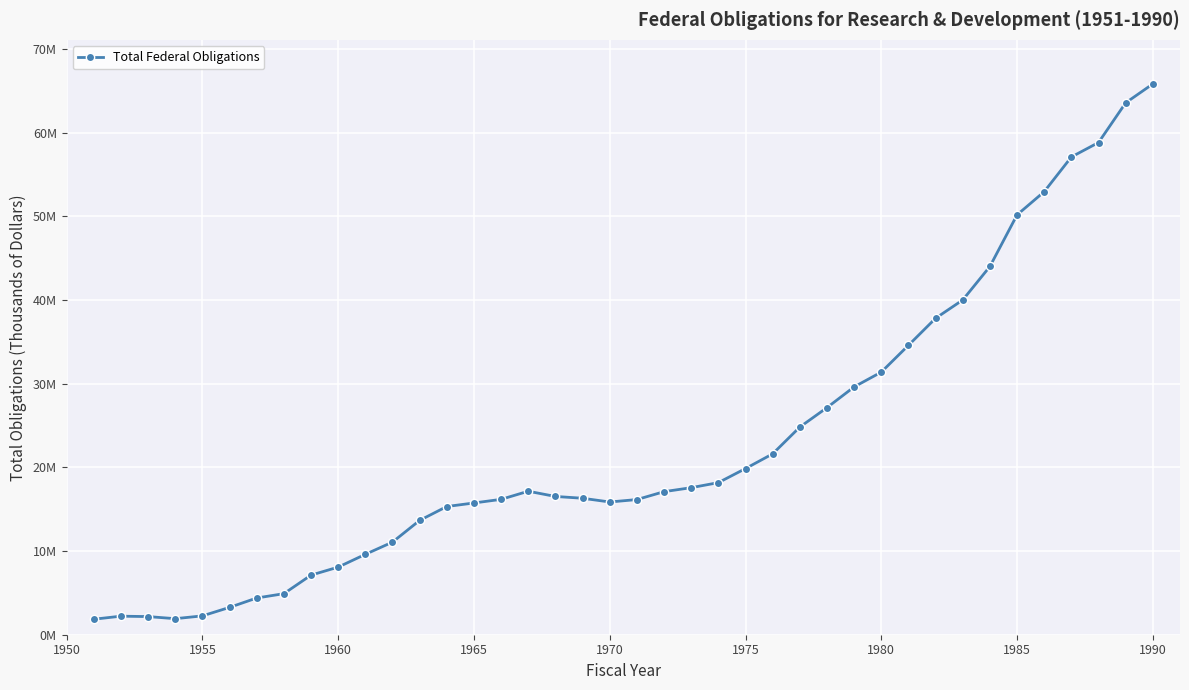

What is the sum of all values?

913942815